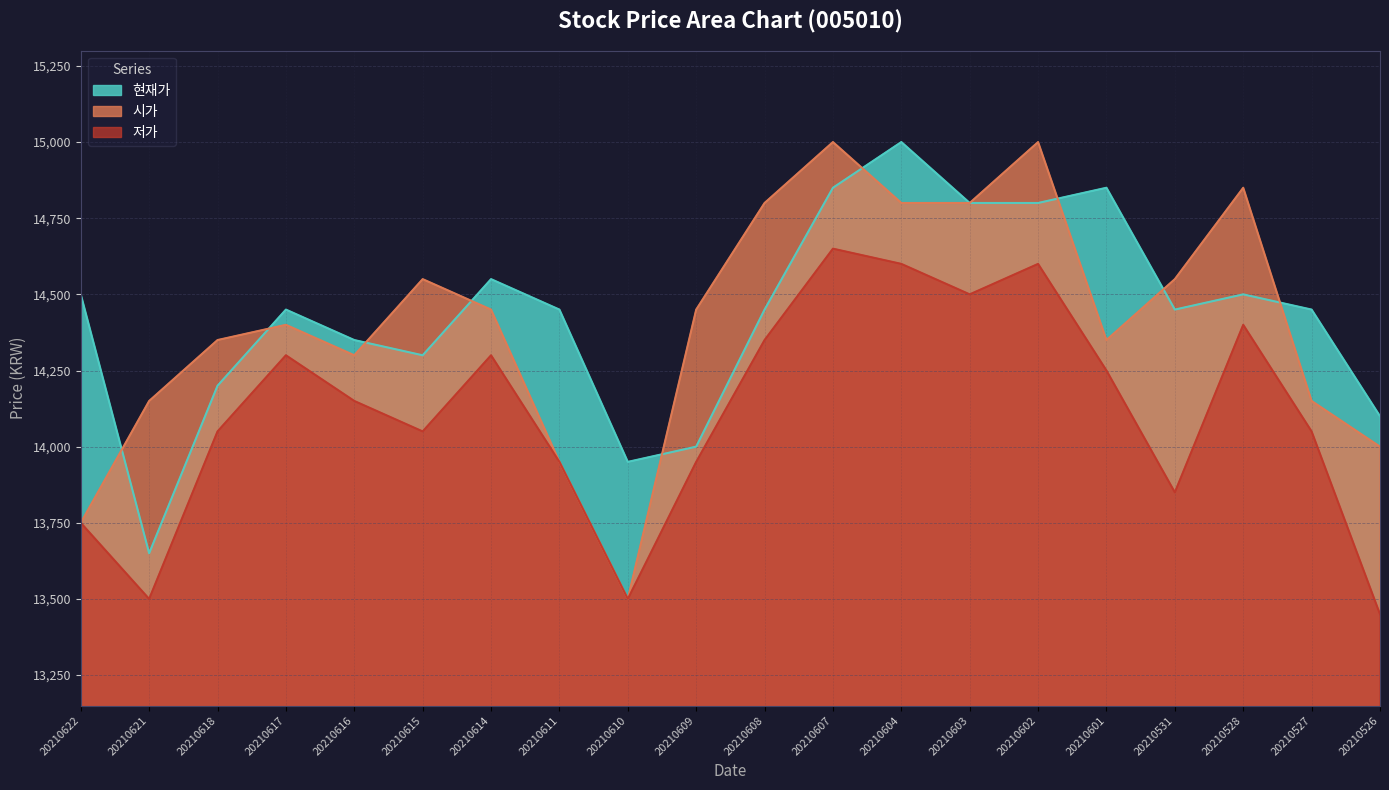

Rank the series by their maximum value, from highest to lowest.

현재가, 시가, 저가